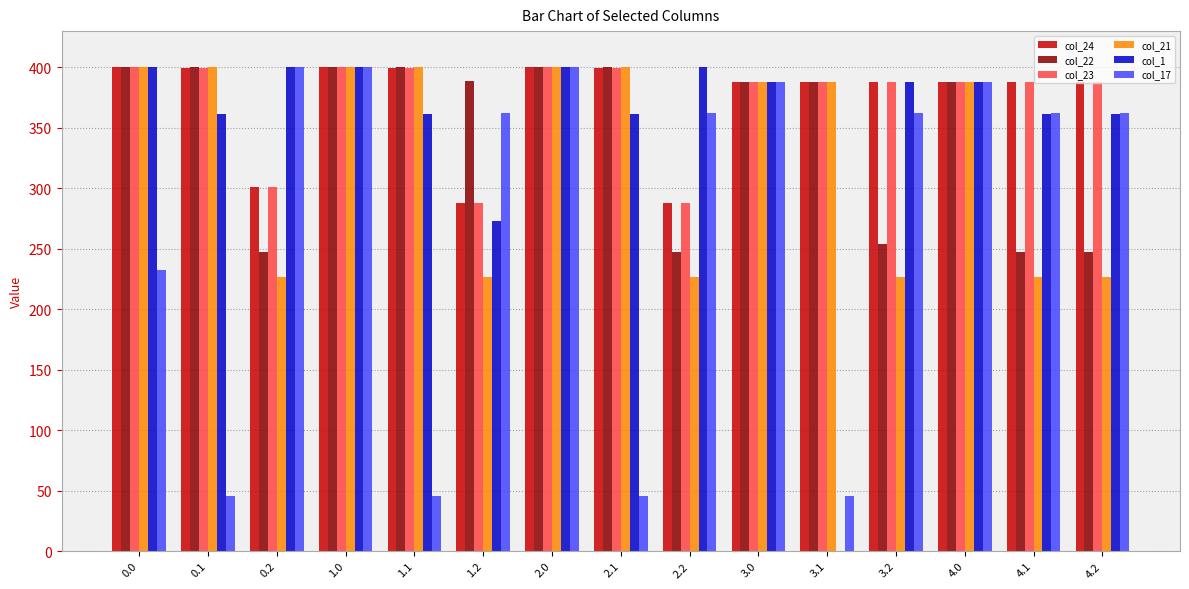

Which series has the largest range (max minus min)?

col_1